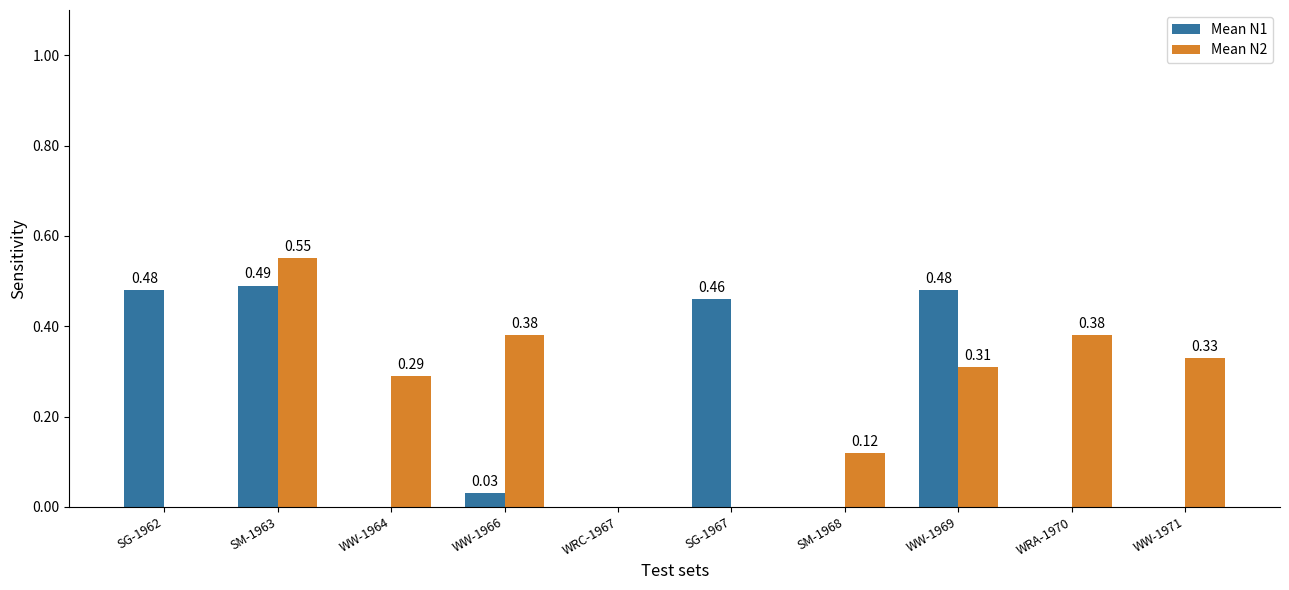

Which series changed the most between WRC-1967 and WW-1969?

Mean N1